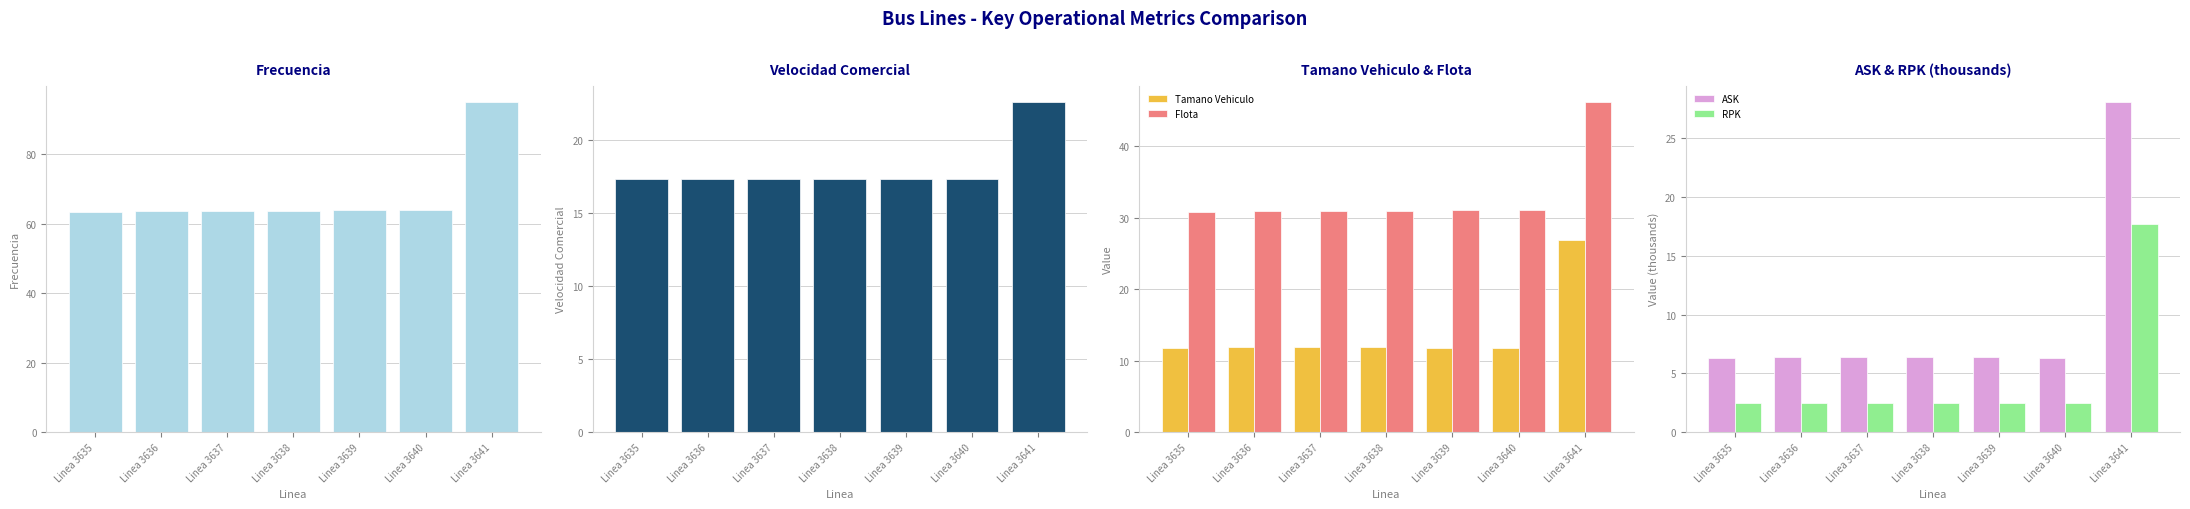

What is the average value of the Frecuencia series?

68.2